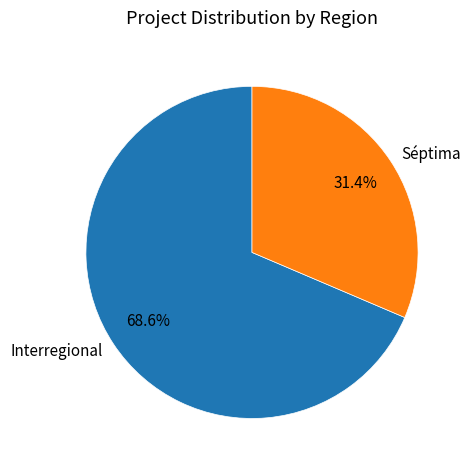

Combined, do Interregional and Séptima account for over 50%?

Yes